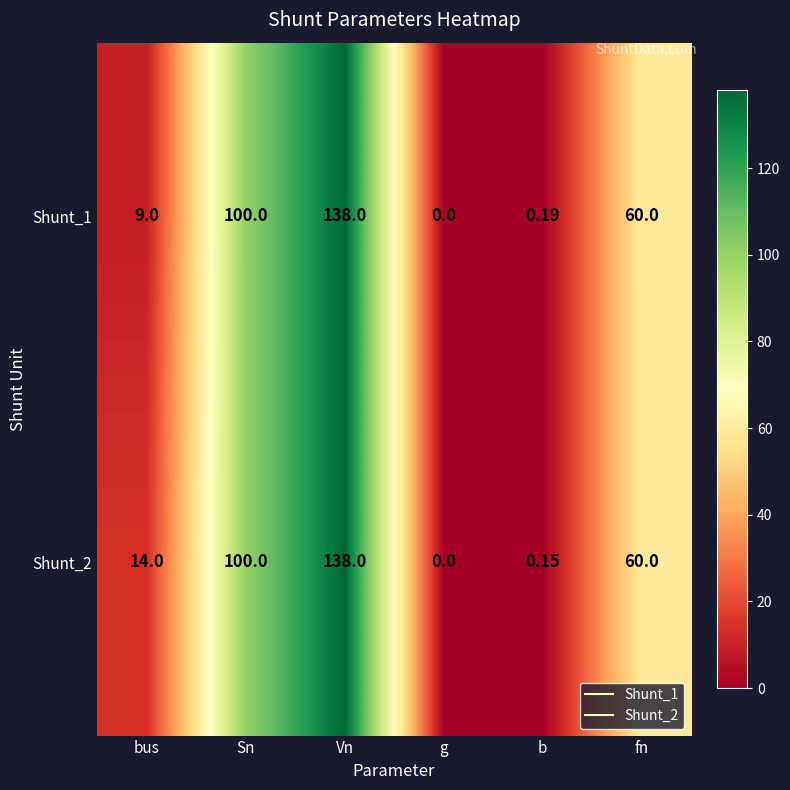

Is the value of Shunt_1 at g greater than the value of Shunt_2 at bus?

No